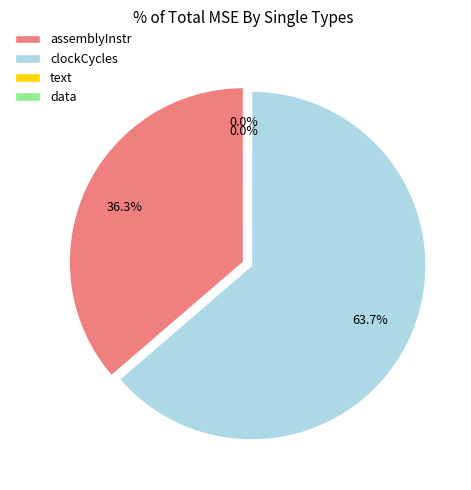

Does any single category account for the majority?

Yes